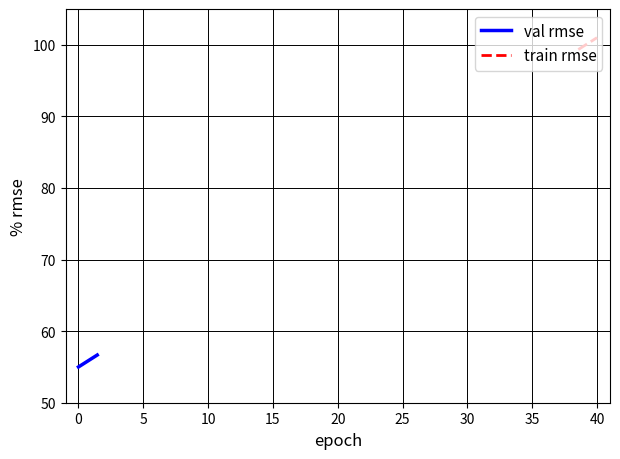

What is the highest value of the val rmse series?

56.7